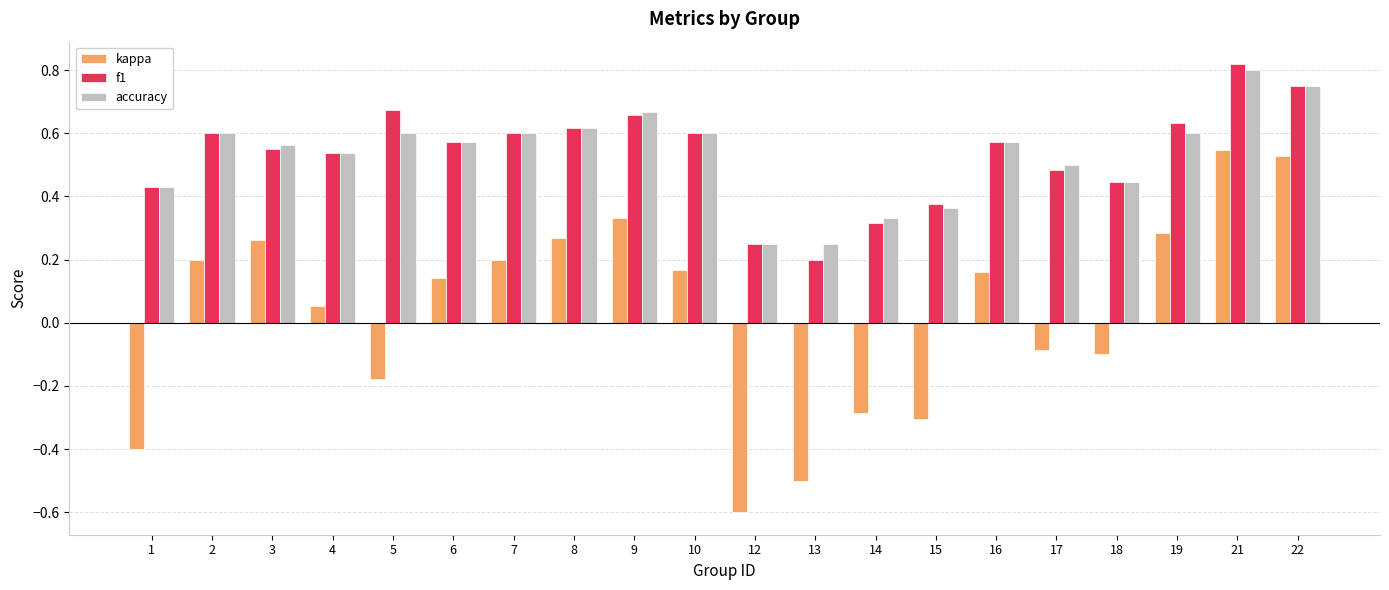

What is the difference between the maximum and minimum values in the kappa series?

1.1